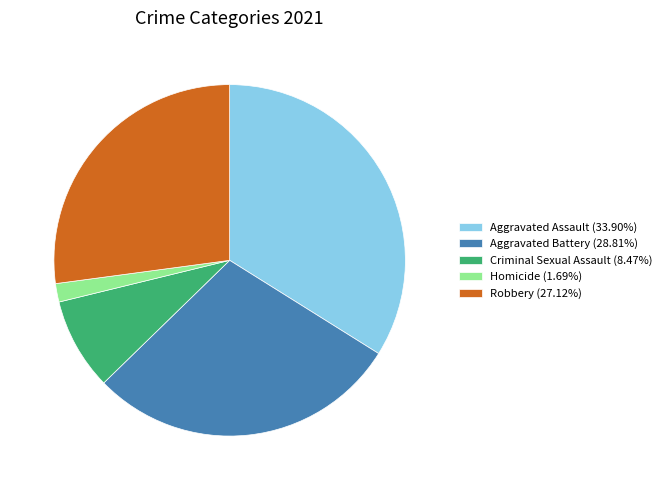

What is the ratio of the value at Robbery to the value at Aggravated Battery?

0.9